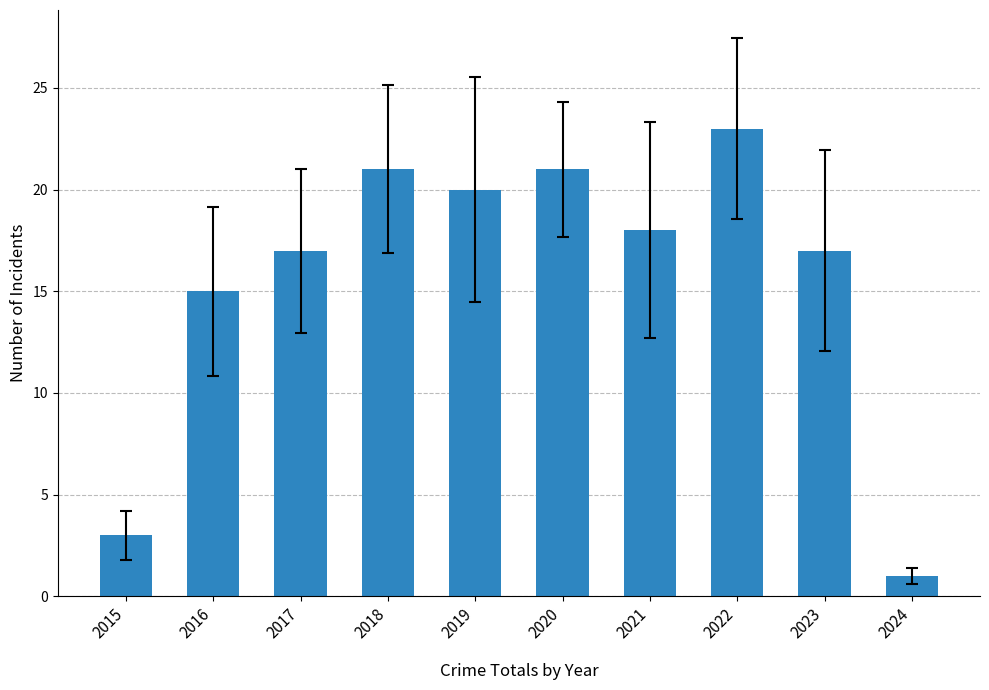

Are the bars horizontal?

No